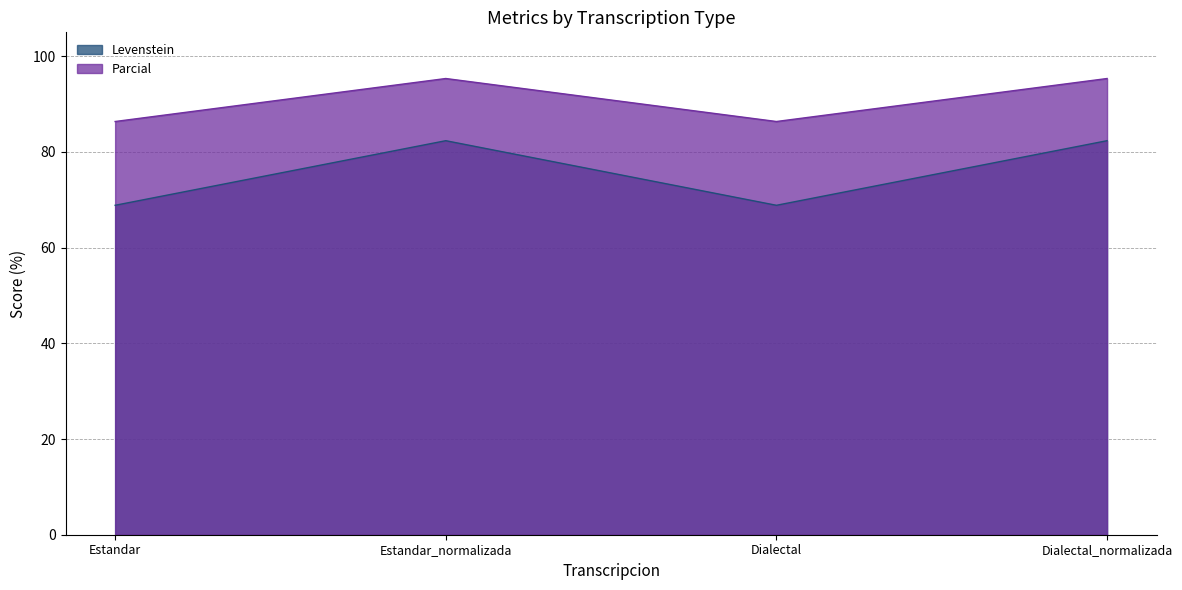

At which label does Parcial reach its minimum?

Estandar